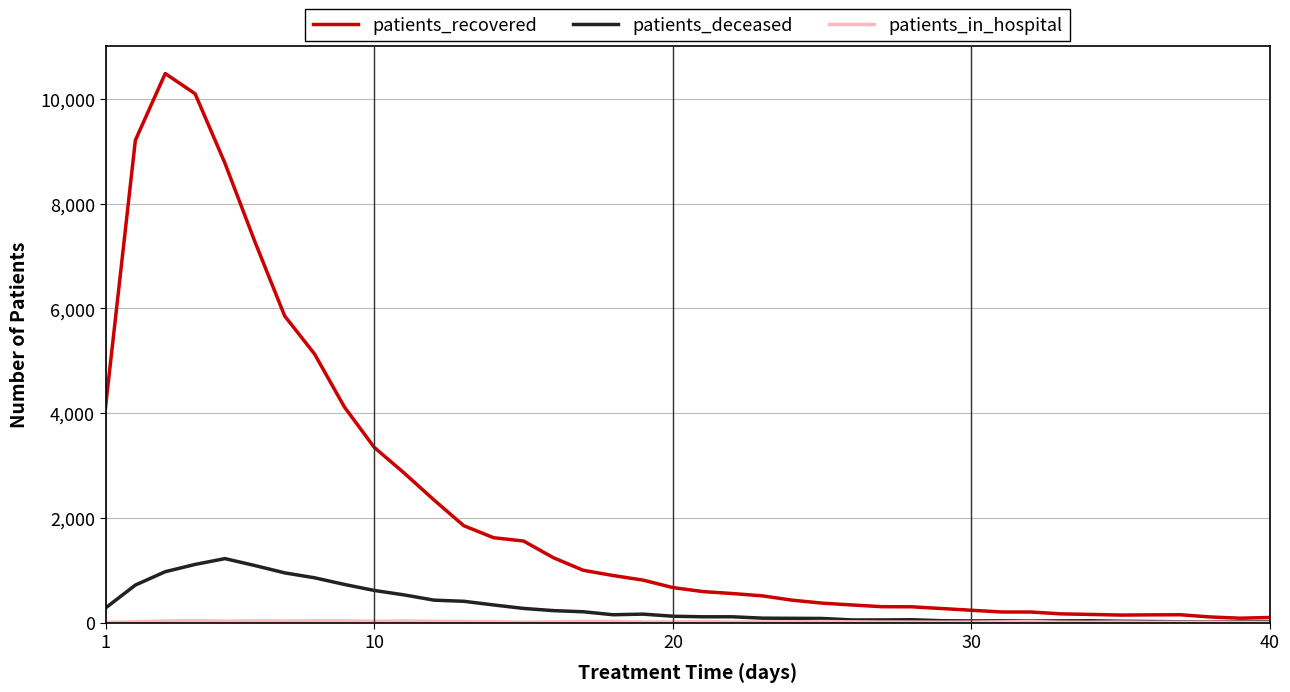

Which series has the largest total across all categories?

patients_recovered